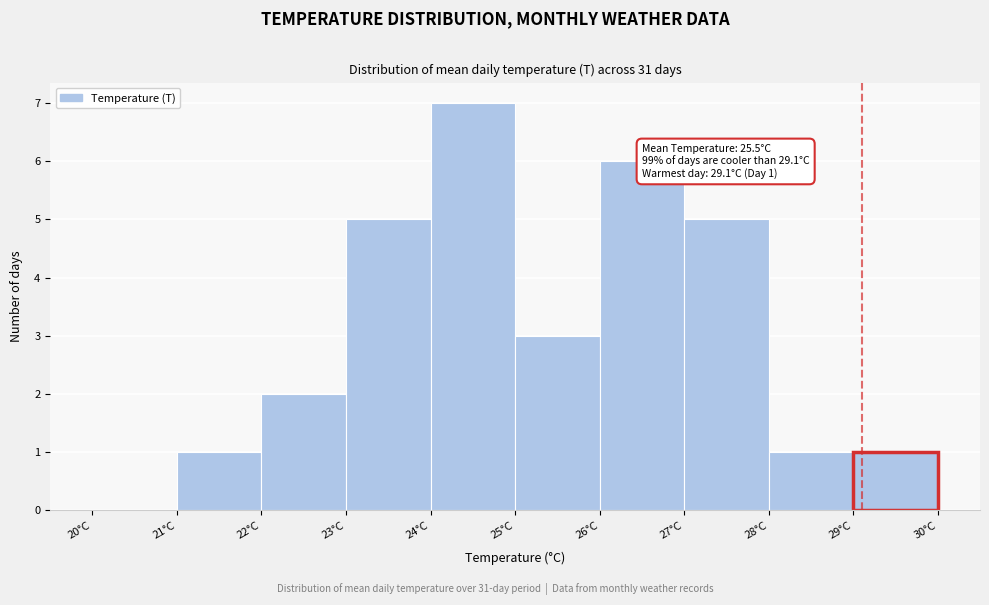

Which range on the x-axis has the tallest bar?

24 to 25